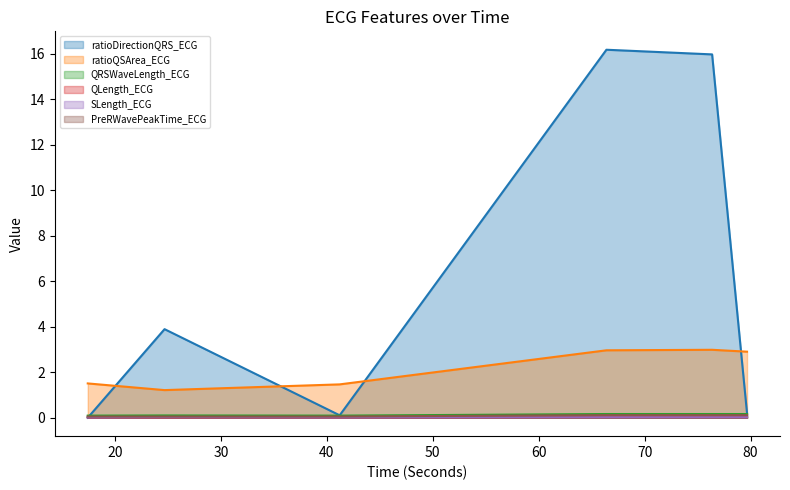

Rank the series by their maximum value, from highest to lowest.

ratioDirectionQRS_ECG, ratioQSArea_ECG, QRSWaveLength_ECG, PreRWavePeakTime_ECG, QLength_ECG, SLength_ECG